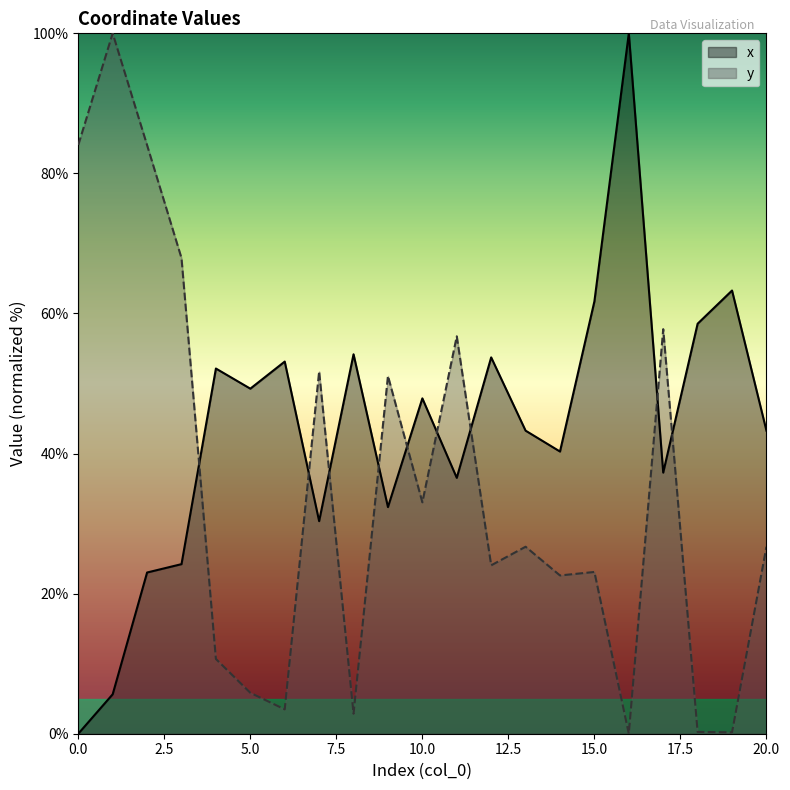

What is the difference between the maximum and second lowest values in the x series?

94.4